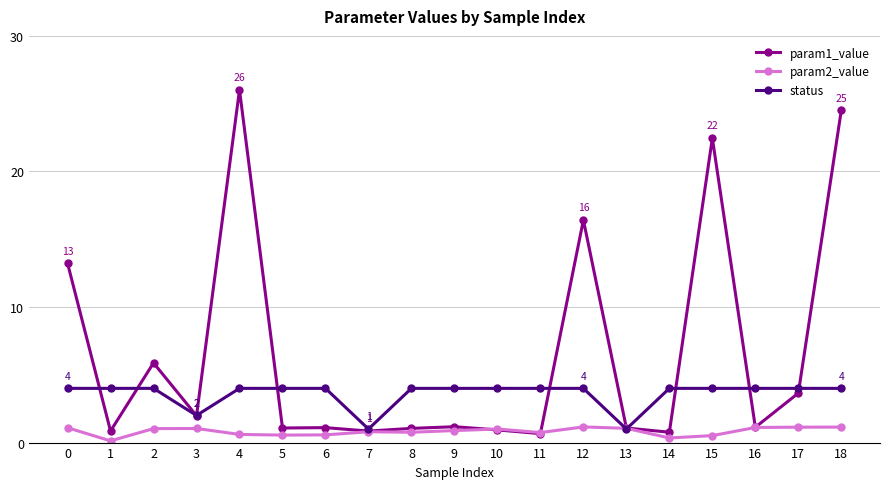

Rank the series by their maximum value, from highest to lowest.

param1_value, status, param2_value